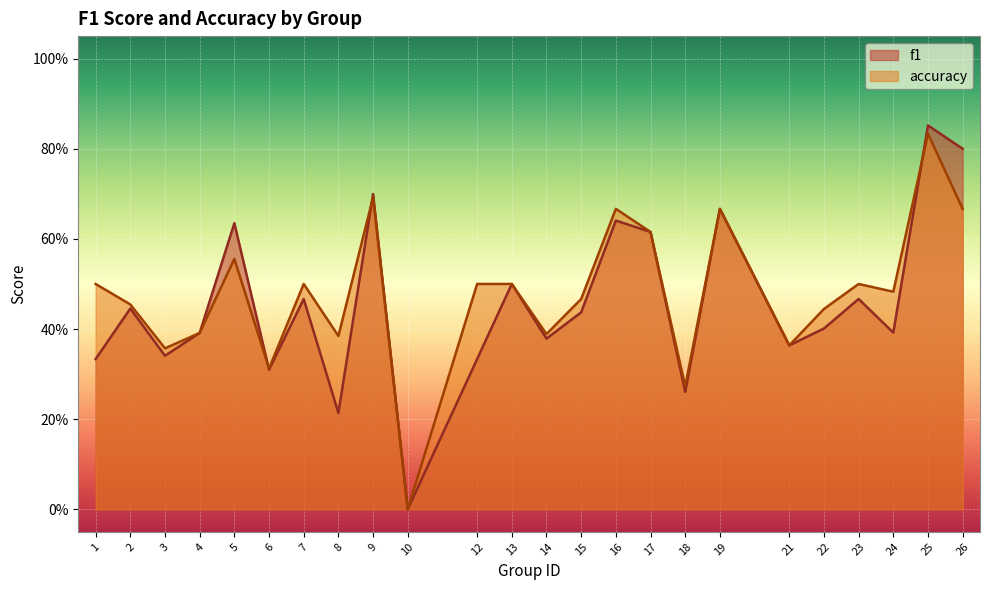

At 1, list the series in order from smallest to largest.

f1, accuracy